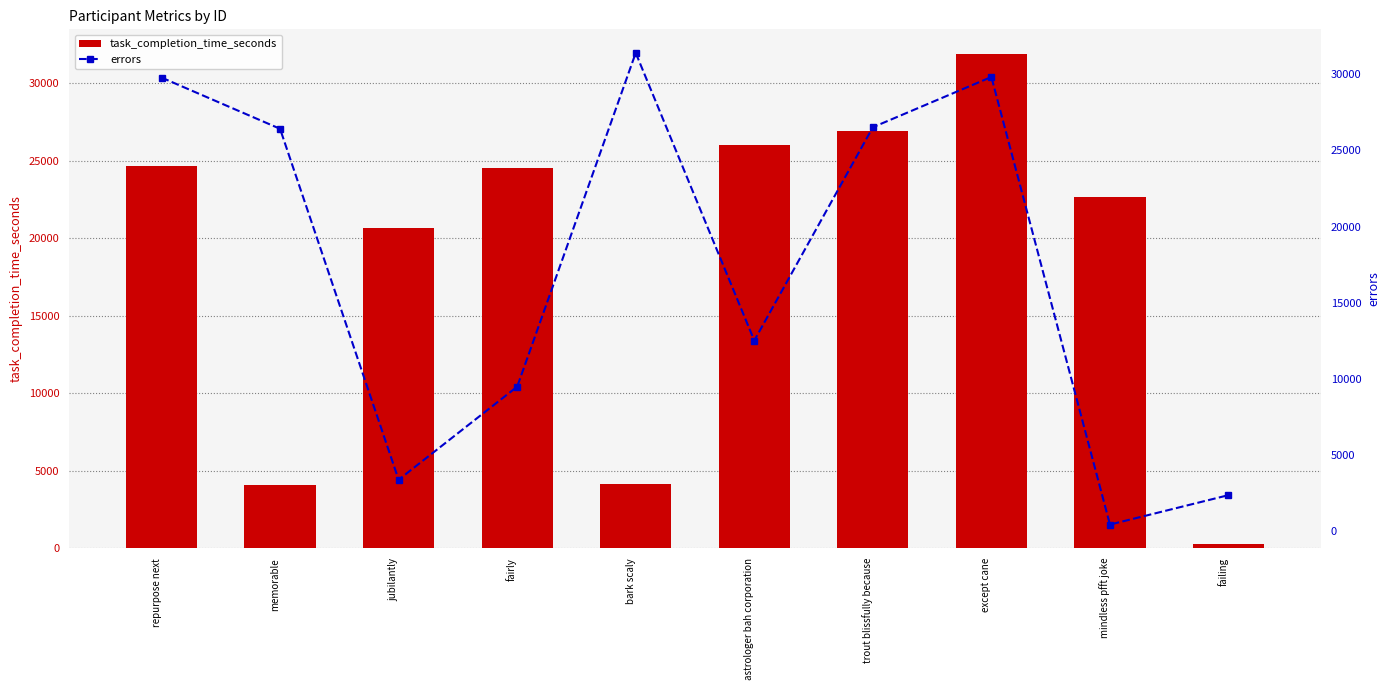

Is it true that task_completion_time_seconds equals 39593 at repurpose next?

False